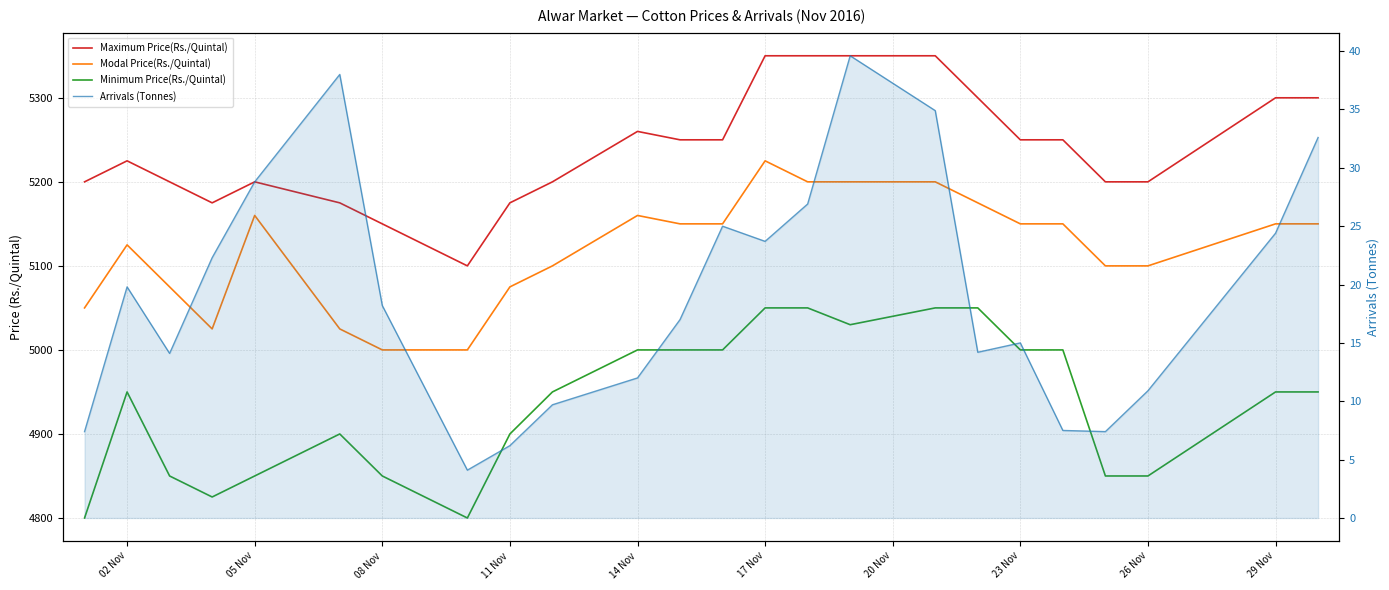

Reading right to left, list all the values displayed in this chart.

Maximum Price(Rs./Quintal): 5300.0	5300.0	5200.0	5200.0	5250.0	5250.0	5300.0	5350.0	5350.0	5350.0	5350.0	5250.0	5250.0	5260.0	5200.0	5175.0	5100.0	5150.0	5175.0	5200.0	5175.0	5200.0	5225.0	5200.0
Modal Price(Rs./Quintal): 5150.0	5150.0	5100.0	5100.0	5150.0	5150.0	5175.0	5200.0	5200.0	5200.0	5225.0	5150.0	5150.0	5160.0	5100.0	5075.0	5000.0	5000.0	5025.0	5160.0	5025.0	5075.0	5125.0	5050.0
Minimum Price(Rs./Quintal): 4950.0	4950.0	4850.0	4850.0	5000.0	5000.0	5050.0	5050.0	5030.0	5050.0	5050.0	5000.0	5000.0	5000.0	4950.0	4900.0	4800.0	4850.0	4900.0	4850.0	4825.0	4850.0	4950.0	4800.0
Arrivals (Tonnes): 32.6	24.4	10.9	7.4	7.5	15.0	14.2	34.9	39.6	26.9	23.7	25.0	17.0	12.0	9.7	6.2	4.1	18.2	38.0	28.8	22.3	14.1	19.8	7.4